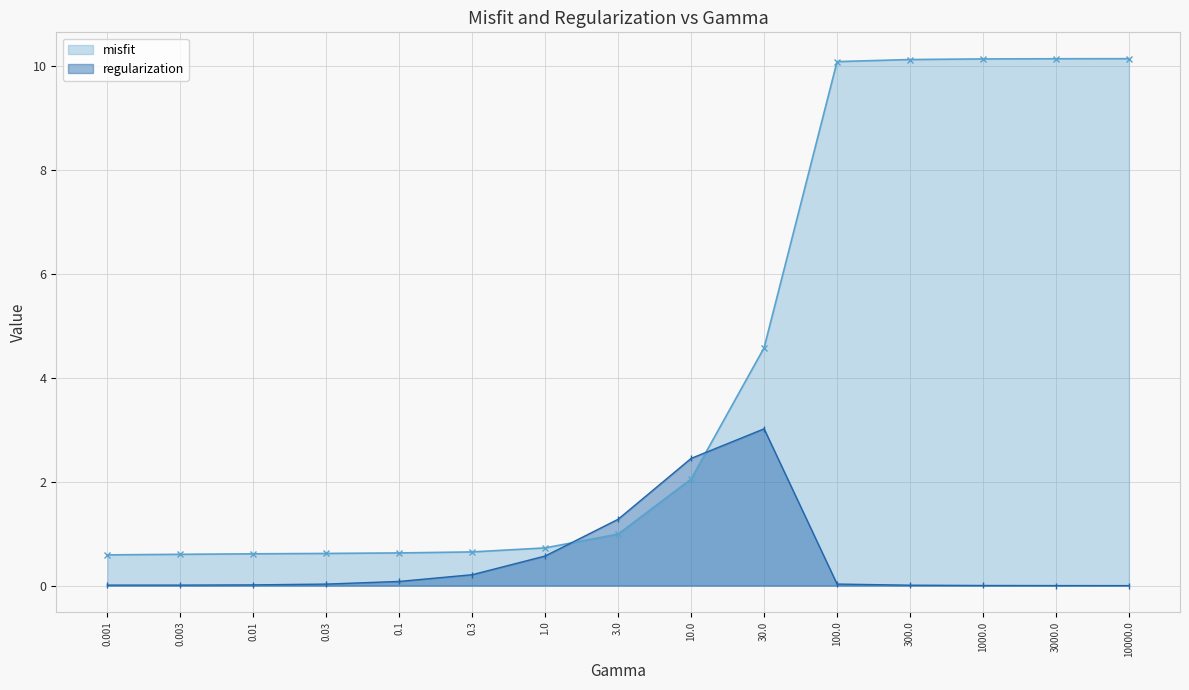

The value of regularization at 1.0 is 0.6. True or false?

True